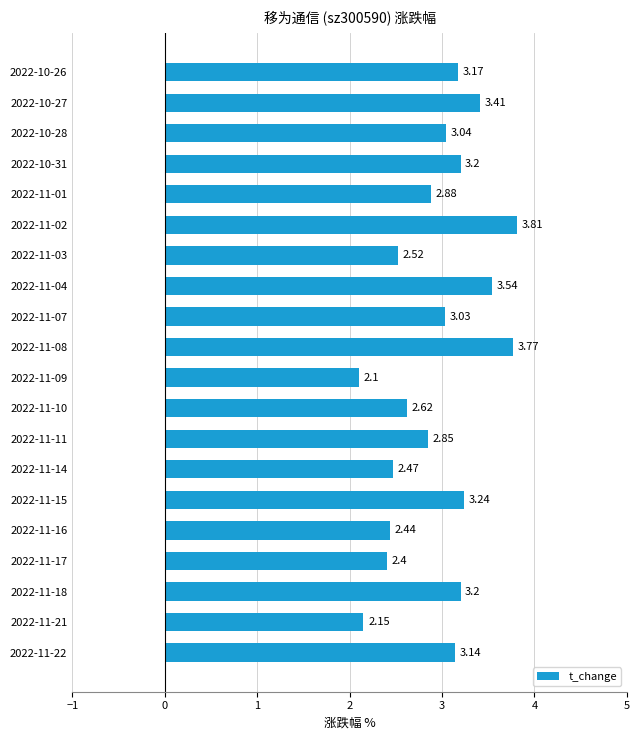

What is the ratio of the value at 2022-10-27 to the value at 2022-10-31?

1.1